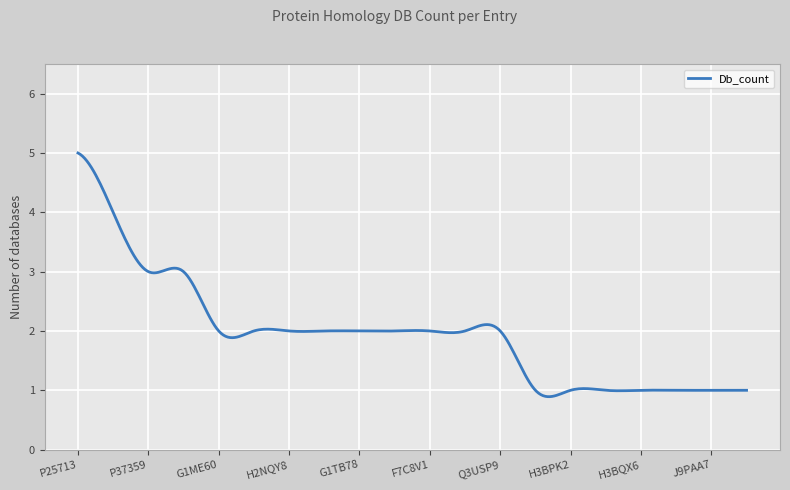

What is the smallest value displayed?

0.9